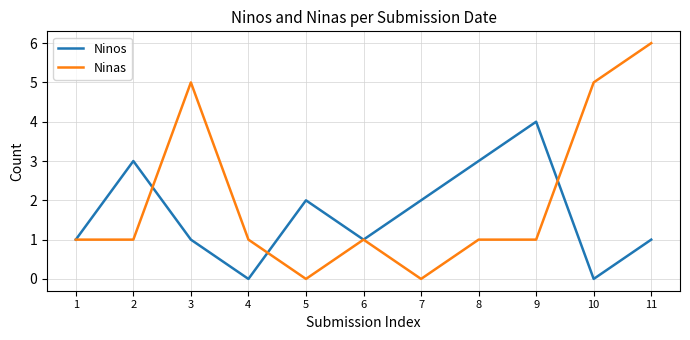

At which category is the sum across all series the highest?

11